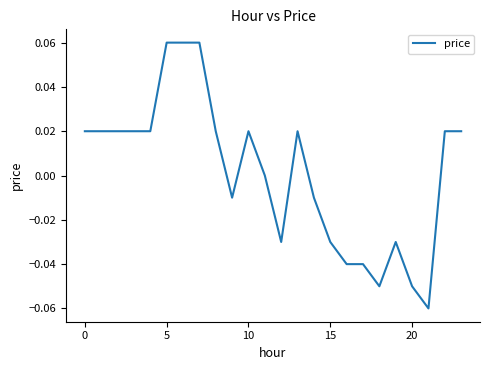

Where is the data nearest to the value 0?

11